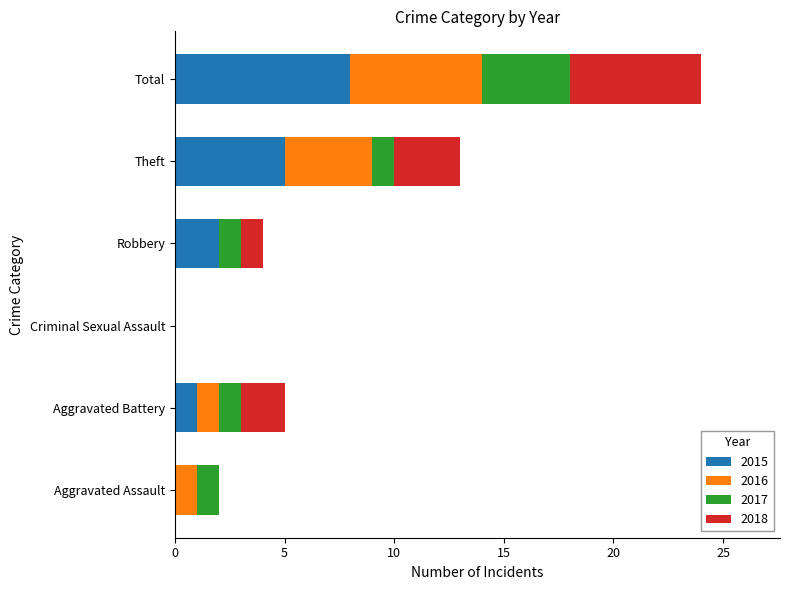

At which category is the sum across all series the highest?

Total